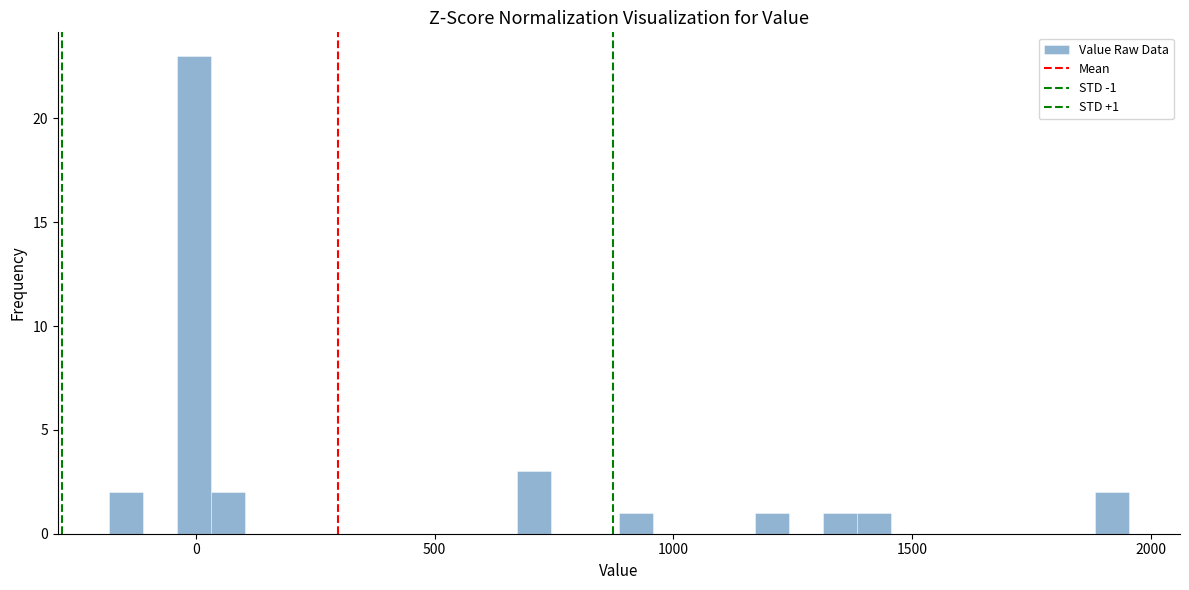

Read against the x-axis, roughly where is the centre of the tallest bar?

0